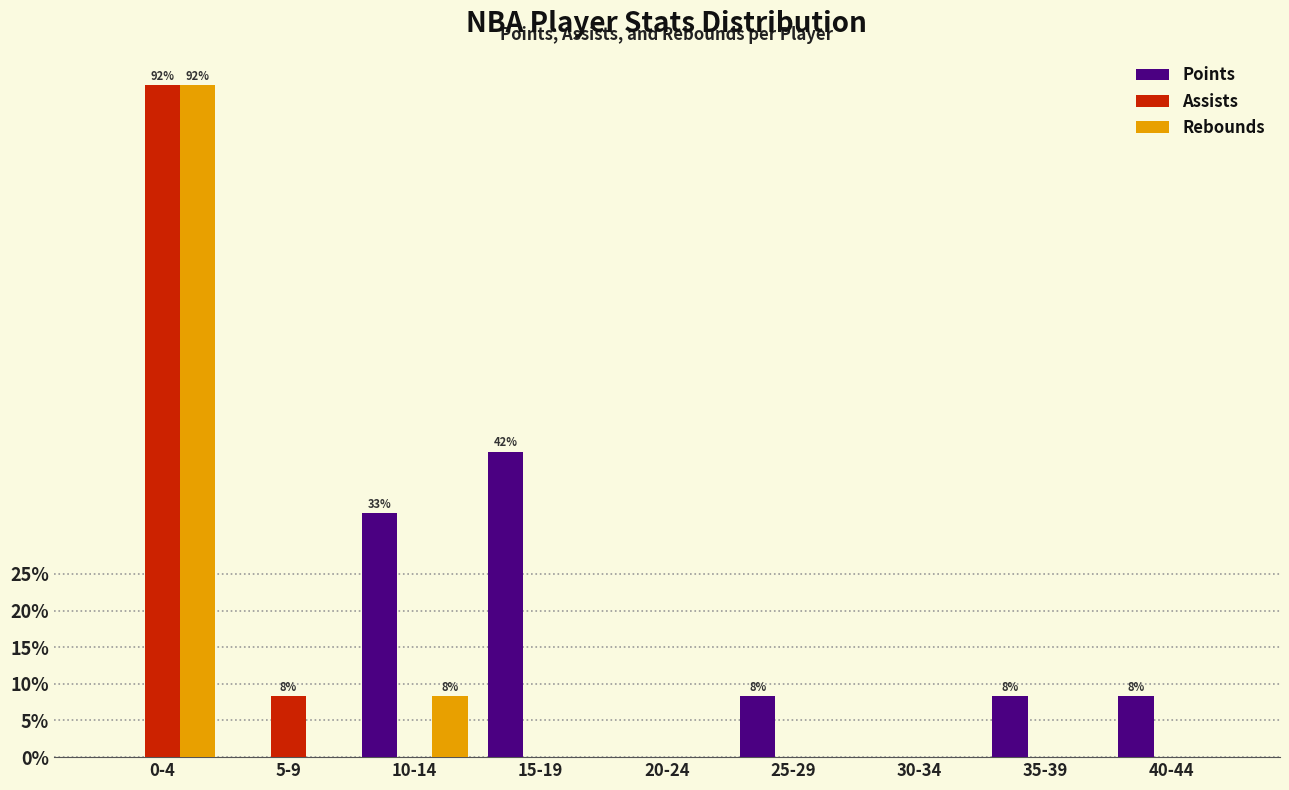

Reading left to right, what are all the values shown in this chart?

Points: 0-4=0.0	5-9=0.0	10-14=33.3	15-19=41.7	20-24=0.0	25-29=8.3	30-34=0.0	35-39=8.3	40-44=8.3
Assists: 0-4=91.7	5-9=8.3	10-14=0.0	15-19=0.0	20-24=0.0	25-29=0.0	30-34=0.0	35-39=0.0	40-44=0.0
Rebounds: 0-4=91.7	5-9=0.0	10-14=8.3	15-19=0.0	20-24=0.0	25-29=0.0	30-34=0.0	35-39=0.0	40-44=0.0